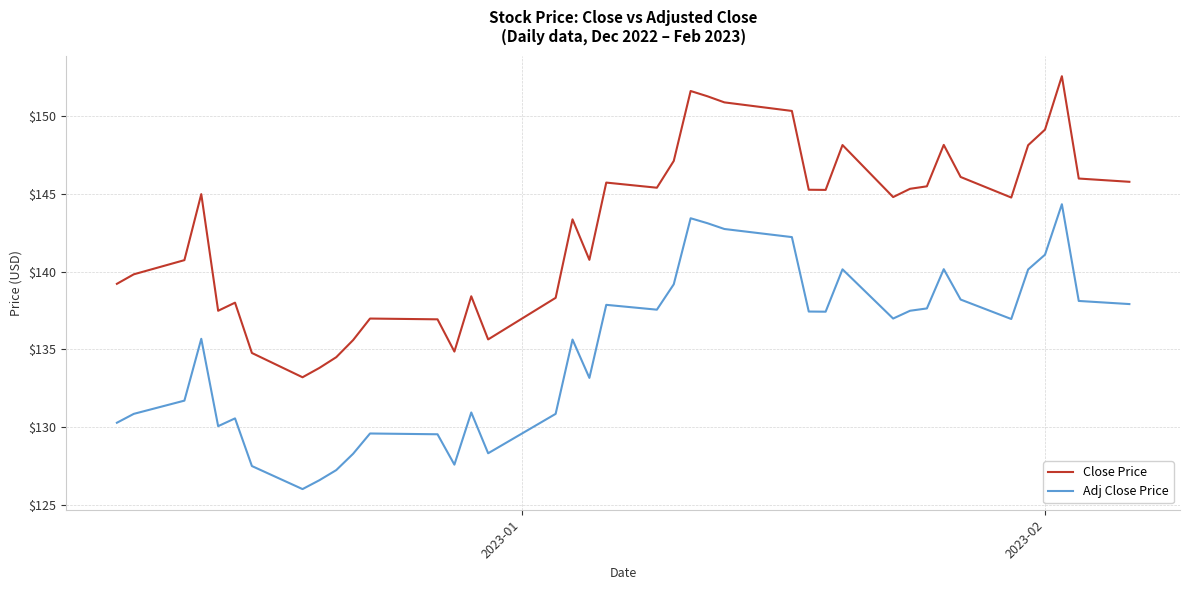

Rank the series by their average value, from highest to lowest.

Close Price, Adj Close Price